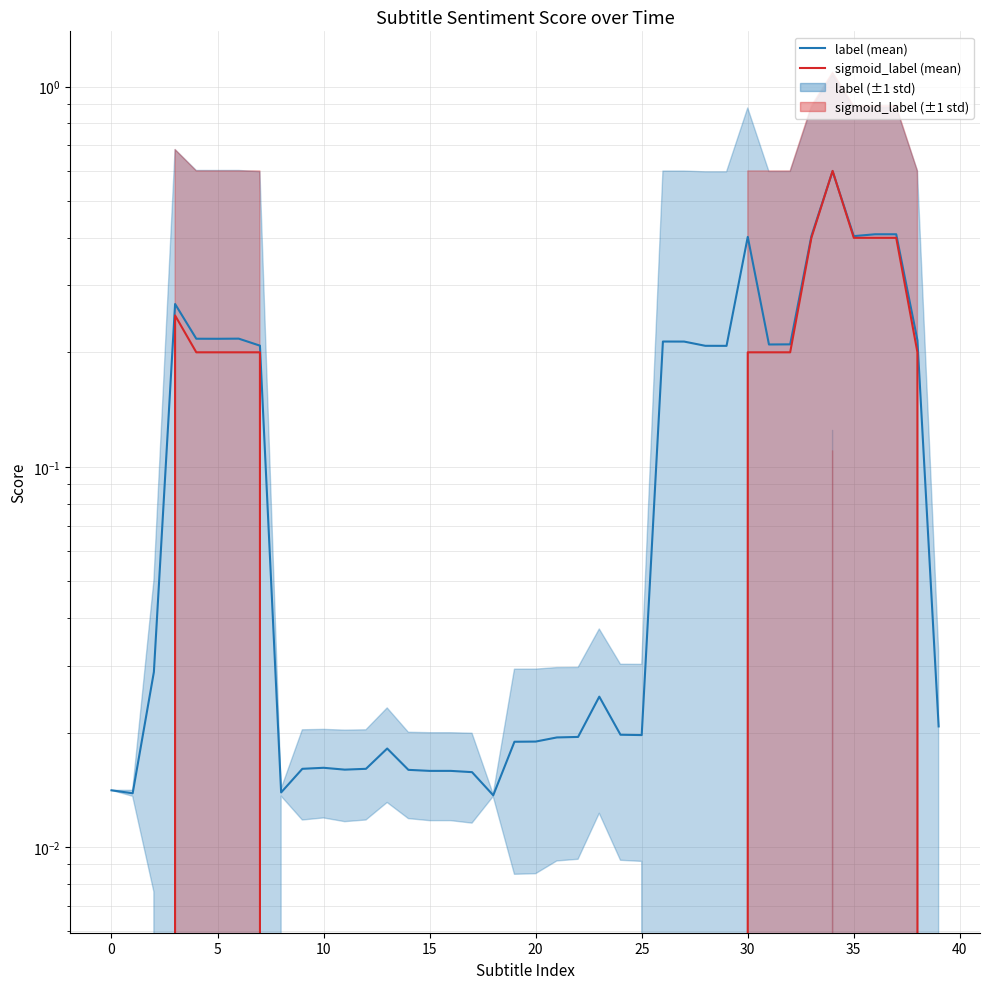

What is the difference between the maximum and minimum values in the sigmoid_label series?

0.6